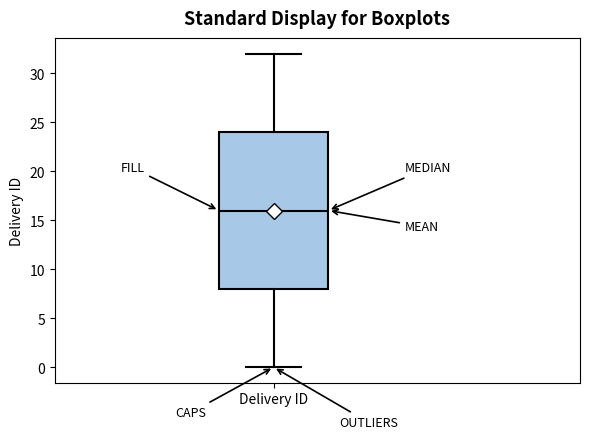

Where is the lower edge of the box for Delivery ID on the y-axis? The values are not printed on the chart, so give them approximately, as read against the axis.

8